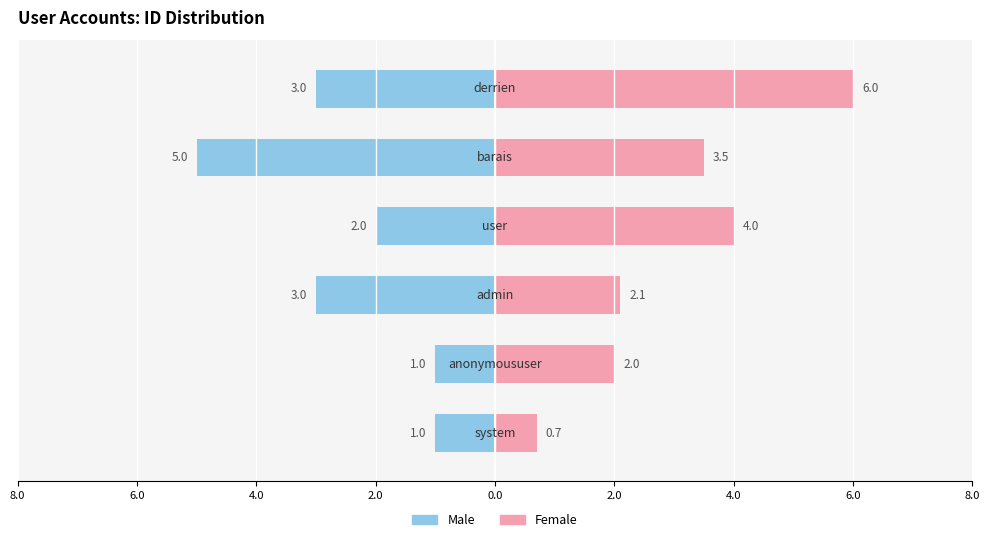

How many Male values are between -3 and -1?

5